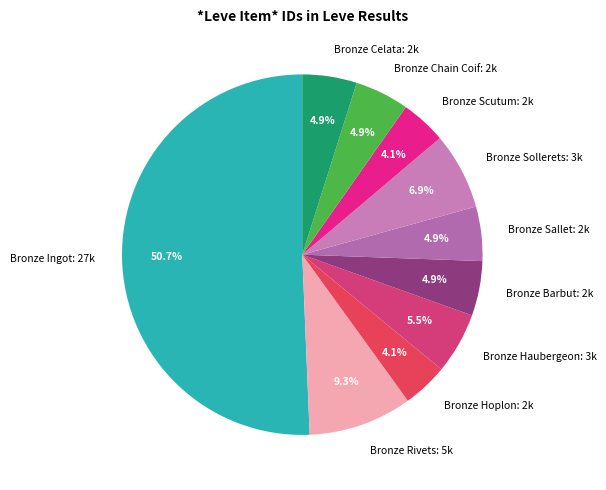

How much of the chart is everything except Bronze Rivets?

90.7%